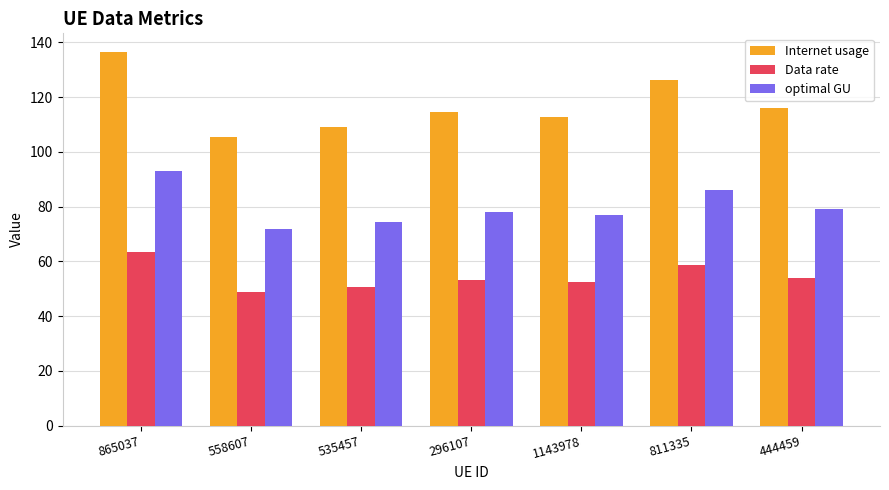

Reading right to left, extract all data points from this chart.

Internet usage: 444459=116.2	811335=126.3	1143978=112.8	296107=114.5	535457=109.1	558607=105.4	865037=136.5
Data rate: 444459=53.9	811335=58.7	1143978=52.4	296107=53.2	535457=50.6	558607=48.9	865037=63.4
optimal GU: 444459=79.2	811335=86.1	1143978=76.9	296107=78.0	535457=74.3	558607=71.8	865037=93.0